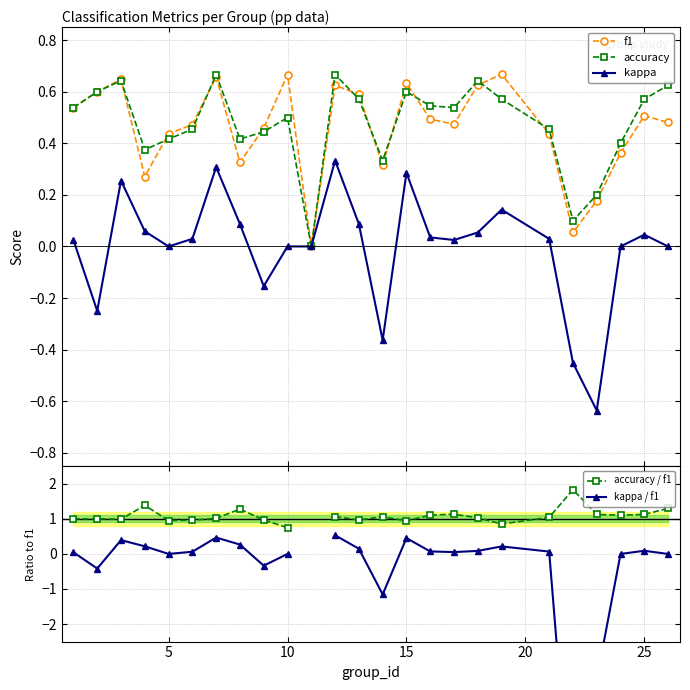

How many lines are shown in the chart?

5